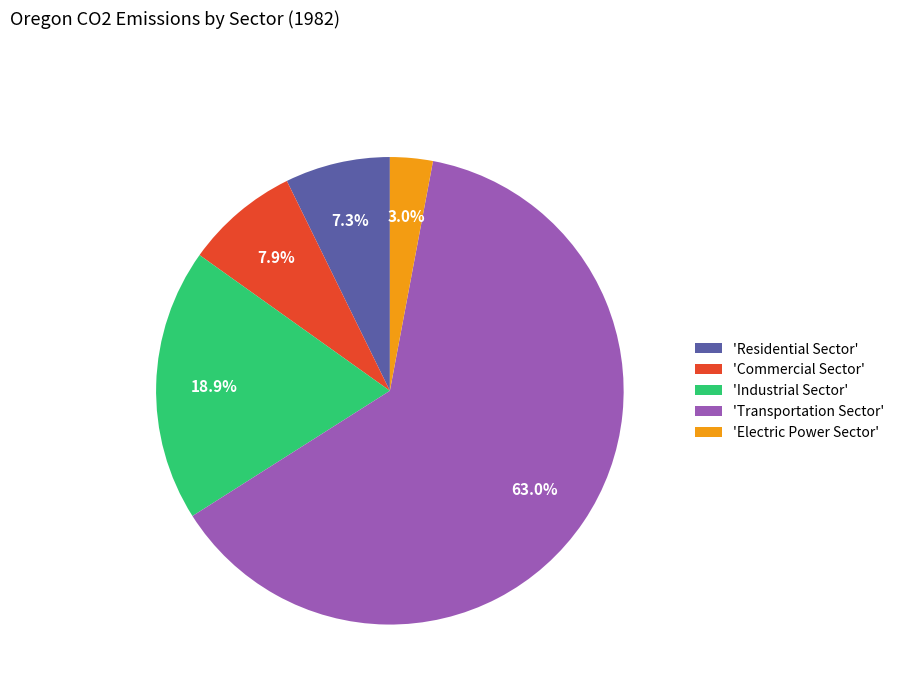

How many slices are in this pie chart?

5